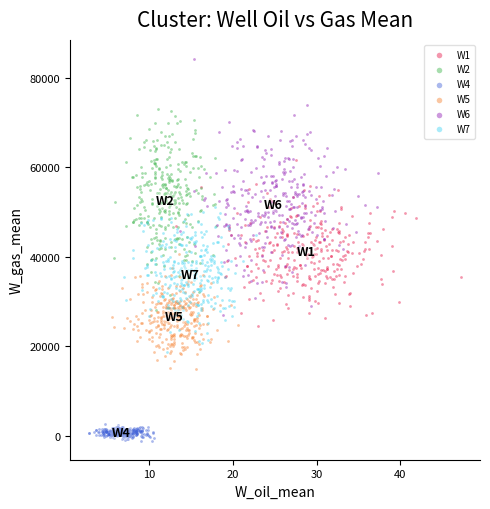

Which series contains the lowest Y value?

W4